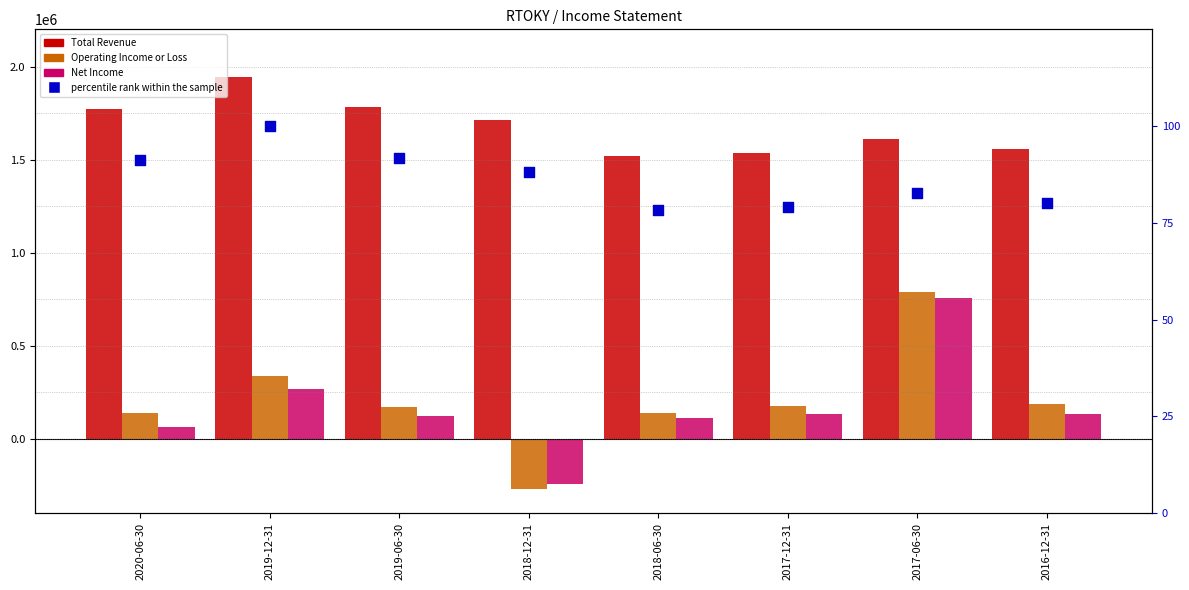

Which series reaches the minimum Y coordinate?

Operating Income or Loss